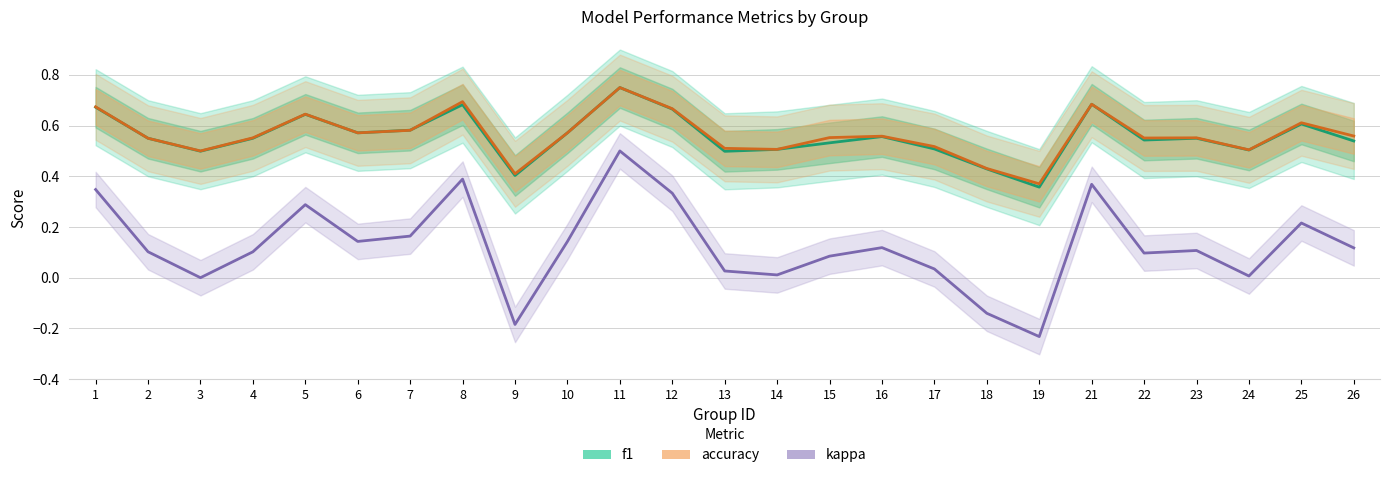

True or false: kappa has a value of 0.1 at 22.

True